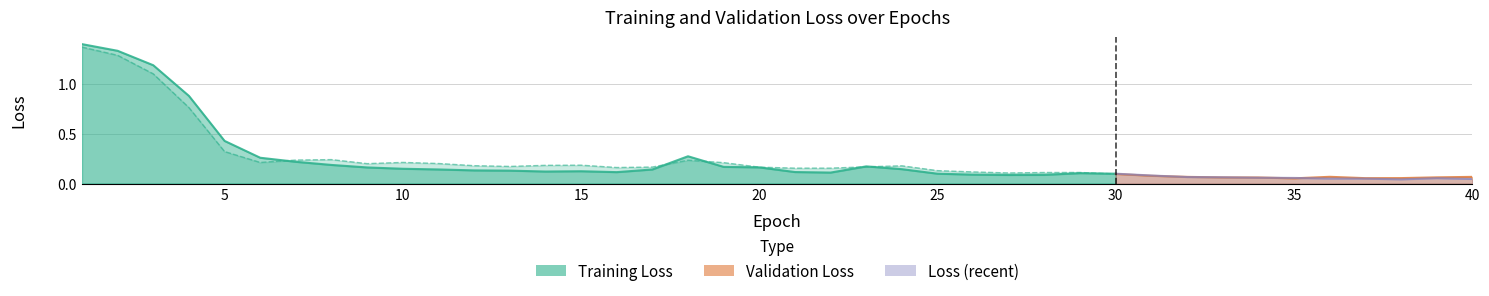

In val_loss, how many points are higher than both neighbors (excluding endpoints)?

7